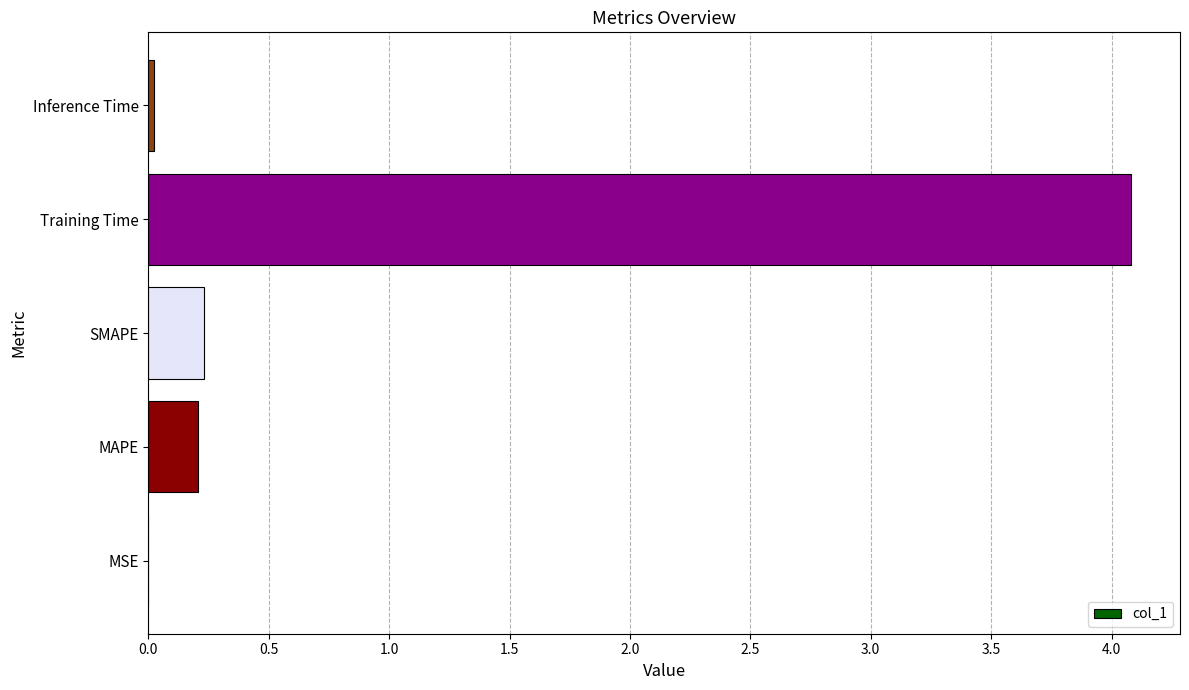

Are the bars horizontal?

Yes